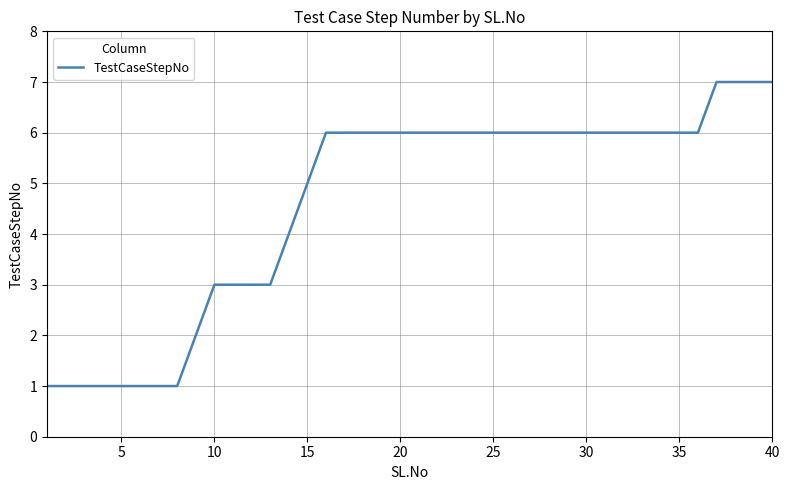

What is the difference between the maximum and minimum values?

6